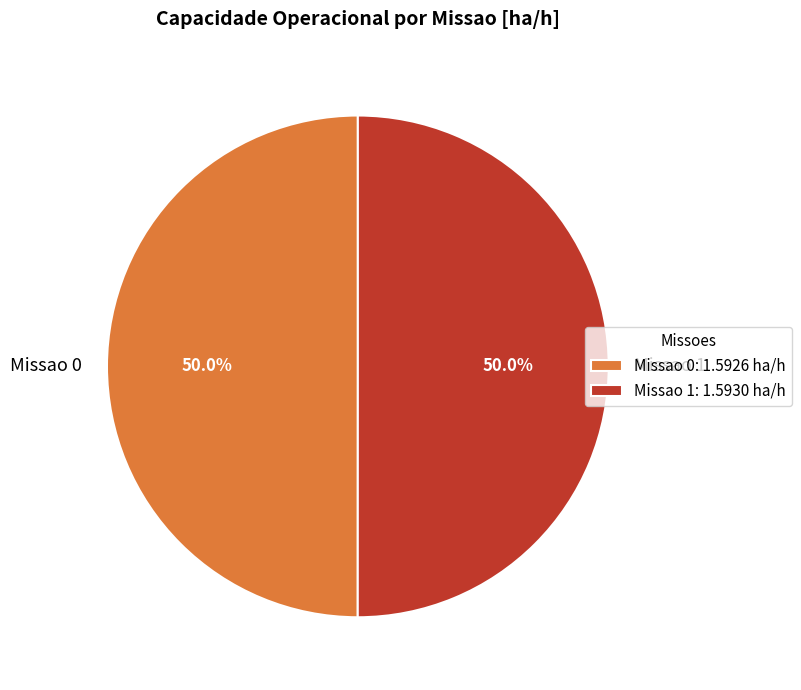

To the nearest percent, what percentage of the pie is Missao 0?

50%